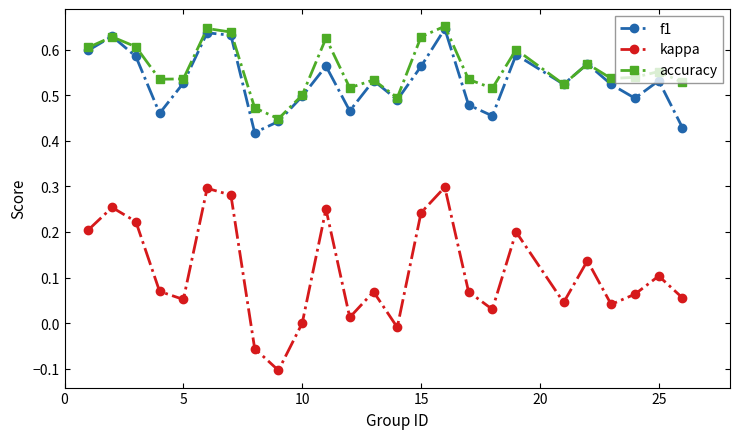

What are all the series names shown in the legend?

f1, kappa, accuracy